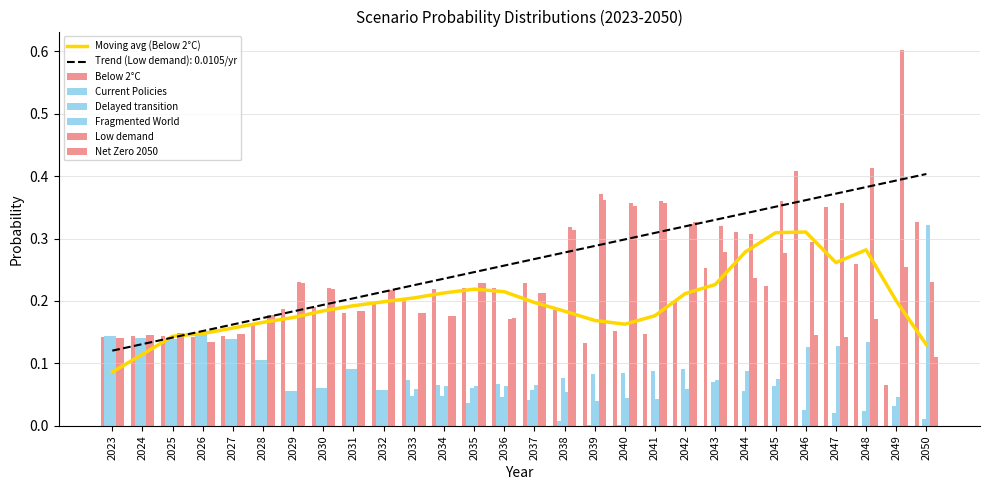

Reading left to right, list all the values displayed in this chart.

Below 2°C: 0.1	0.1	0.1	0.1	0.1	0.2	0.2	0.2	0.2	0.2	0.2	0.2	0.2	0.2	0.2	0.2	0.1	0.2	0.1	0.2	0.3	0.3	0.2	0.4	0.4	0.3	0.1	0.3
Current Policies: 0.1	0.1	0.1	0.1	0.1	0.1	0.1	0.1	0.1	0.1	0.1	0.1	0.0	0.1	0.0	0.0	0.0	0.0	0.0	0.0	0.0	0.0	0.0	0.0	0.0	0.0	0.0	0.0
Delayed transition: 0.1	0.1	0.1	0.1	0.1	0.1	0.1	0.1	0.1	0.1	0.0	0.0	0.1	0.0	0.1	0.1	0.1	0.1	0.1	0.1	0.1	0.1	0.1	0.0	0.0	0.0	0.0	0.0
Fragmented World: 0.1	0.1	0.1	0.1	0.1	0.1	0.1	0.1	0.1	0.1	0.1	0.1	0.1	0.1	0.1	0.1	0.0	0.0	0.0	0.1	0.1	0.1	0.1	0.1	0.1	0.1	0.0	0.3
Low demand: 0.1	0.1	0.1	0.1	0.1	0.2	0.2	0.2	0.2	0.2	0.2	0.2	0.2	0.2	0.2	0.3	0.4	0.4	0.4	0.3	0.3	0.3	0.4	0.3	0.4	0.4	0.6	0.2
Net Zero 2050: 0.1	0.1	0.1	0.1	0.1	0.2	0.2	0.2	0.2	0.2	0.2	0.2	0.2	0.2	0.2	0.3	0.4	0.4	0.4	0.3	0.3	0.2	0.3	0.1	0.1	0.2	0.3	0.1